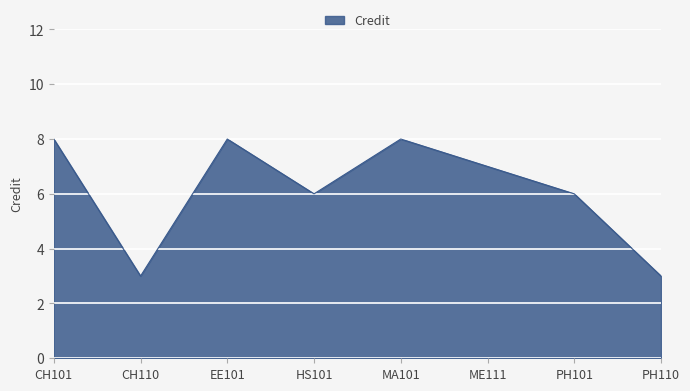

Where is the first local minimum?

CH110